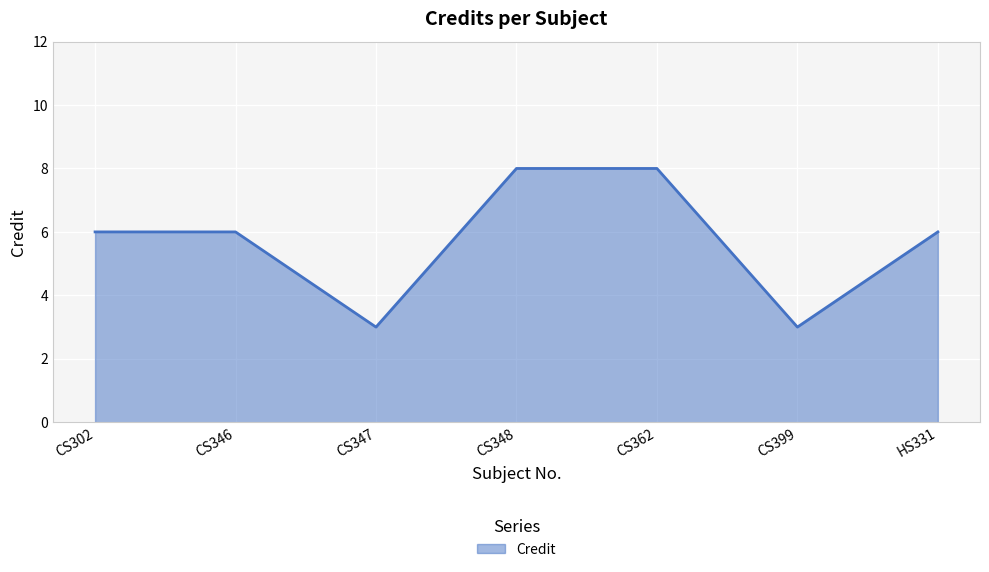

What is the change in value from CS346 to CS399?

-3